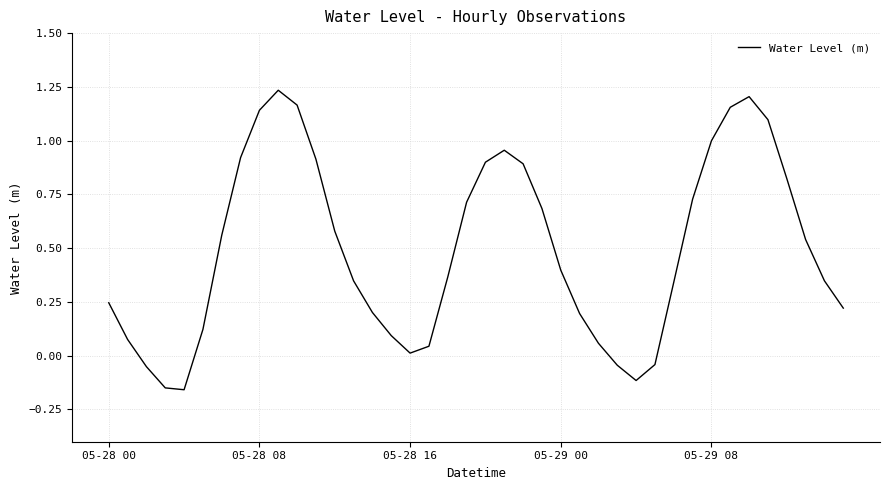

What is the difference between the maximum and minimum values?

1.4